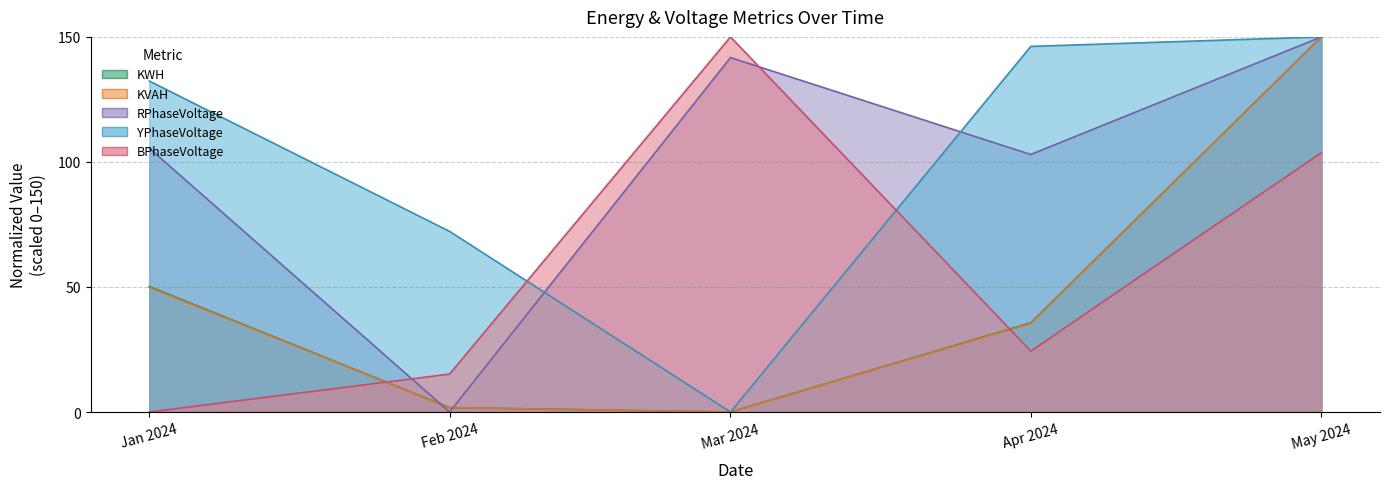

Which series changed the most between Mar 2024 and Apr 2024?

YPhaseVoltage